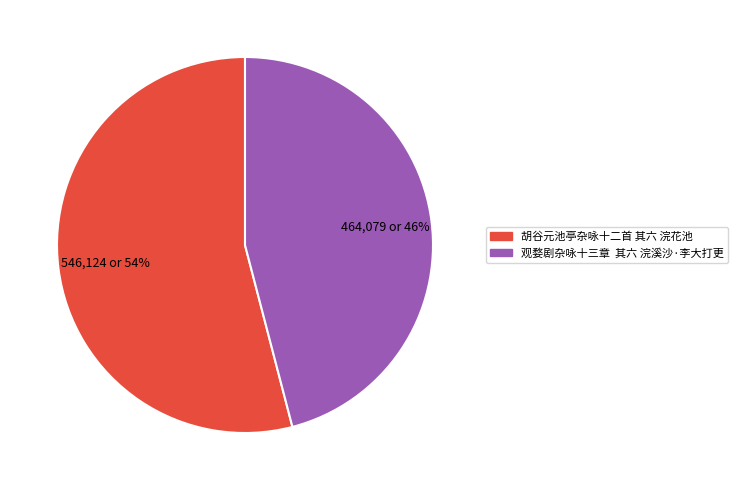

Does 胡谷元池亭杂咏十二首 其六 浣花池 account for over 50% of the chart?

Yes